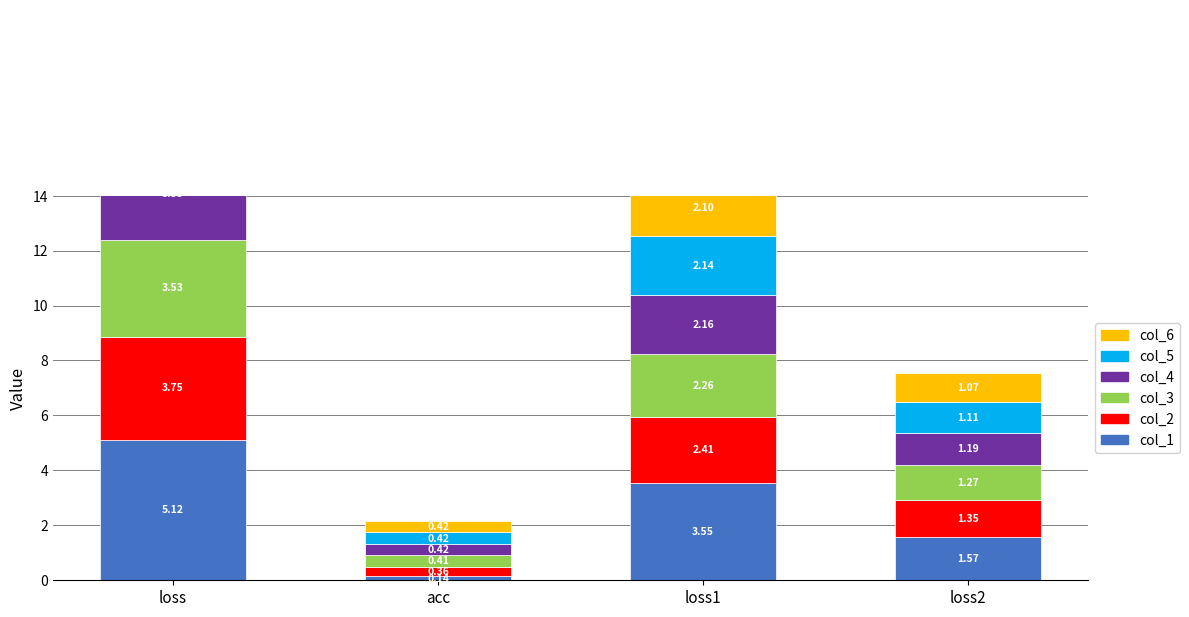

Which series has the largest range (max minus min)?

col_1